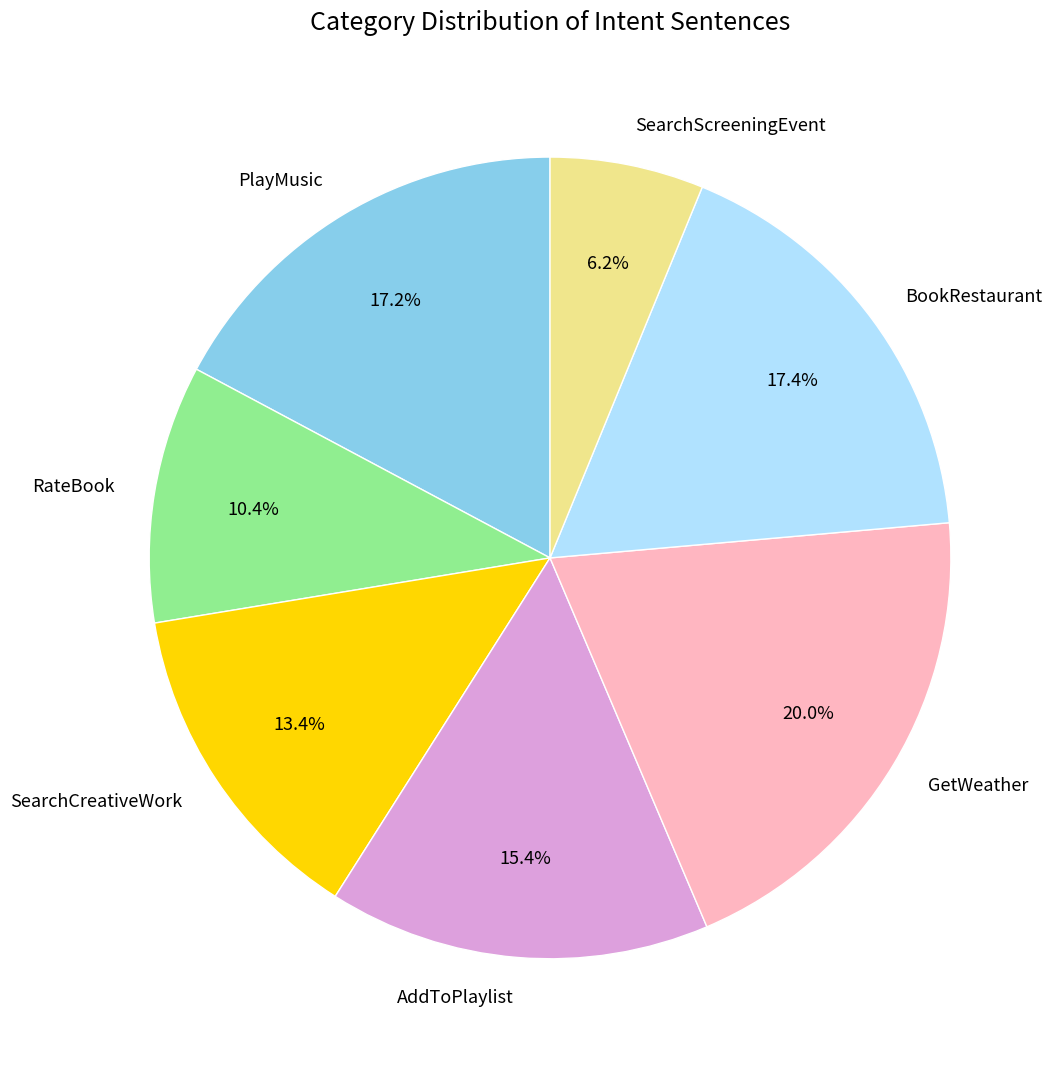

Which slice is the largest?

GetWeather